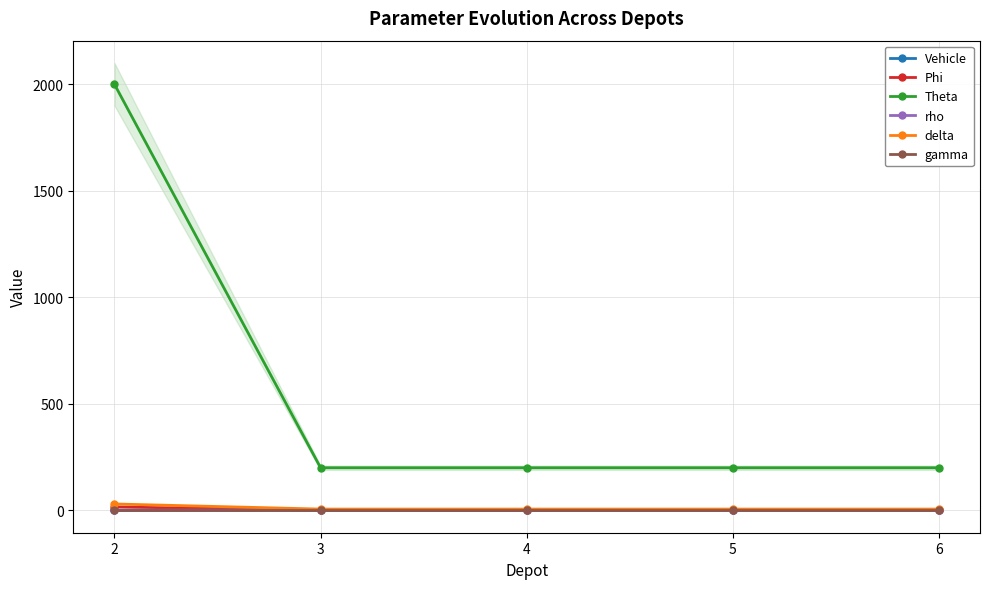

True or false: Vehicle has more than 0 interior local peaks.

False